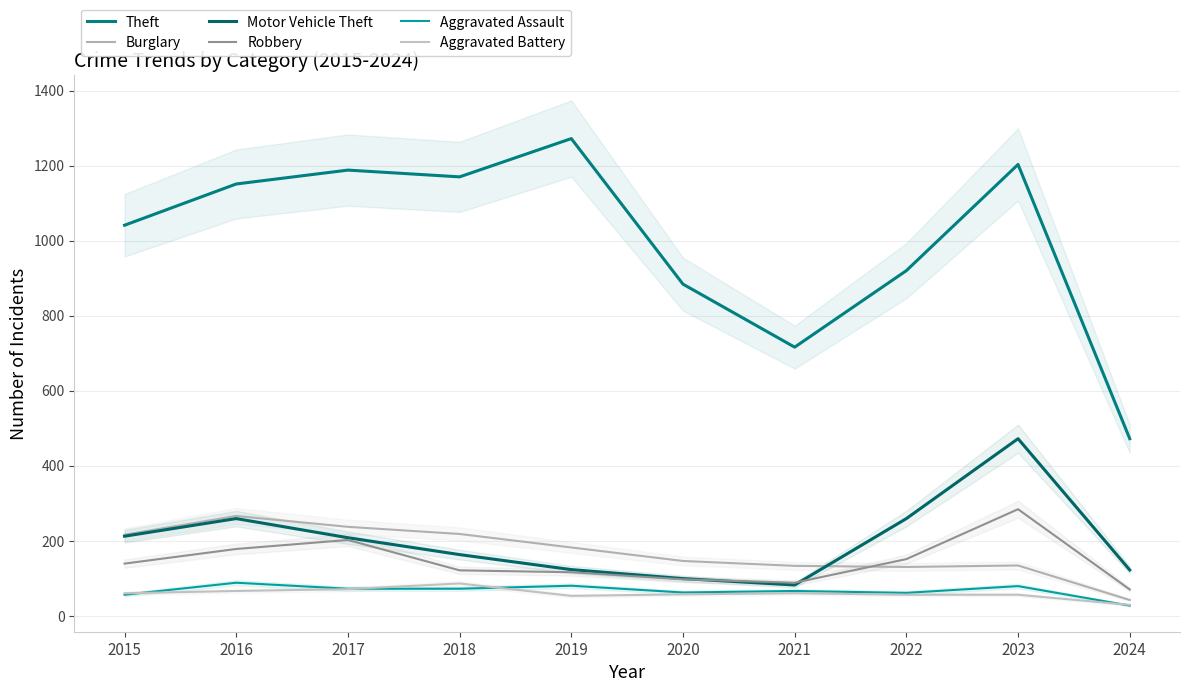

At which category does Theft reach its first local peak?

2017